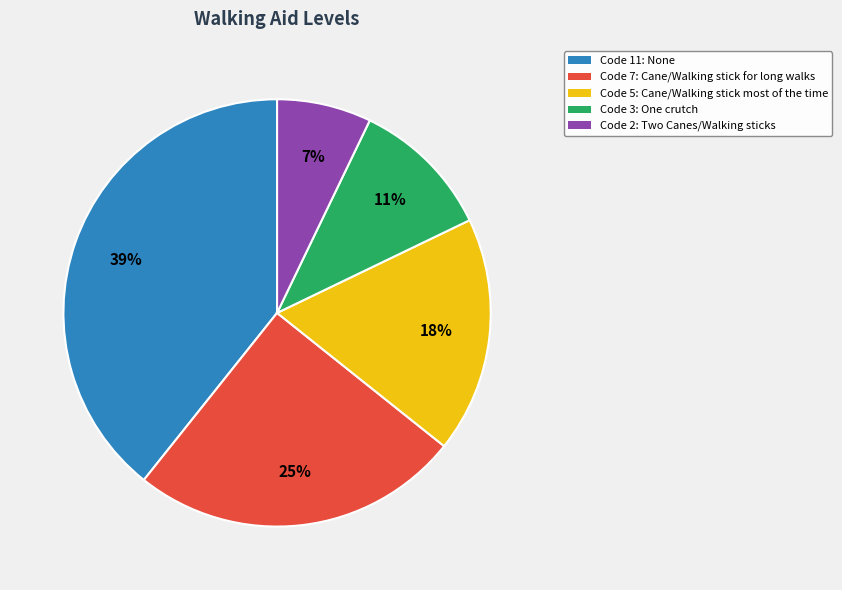

Is there any slice that represents more than half of the pie?

No